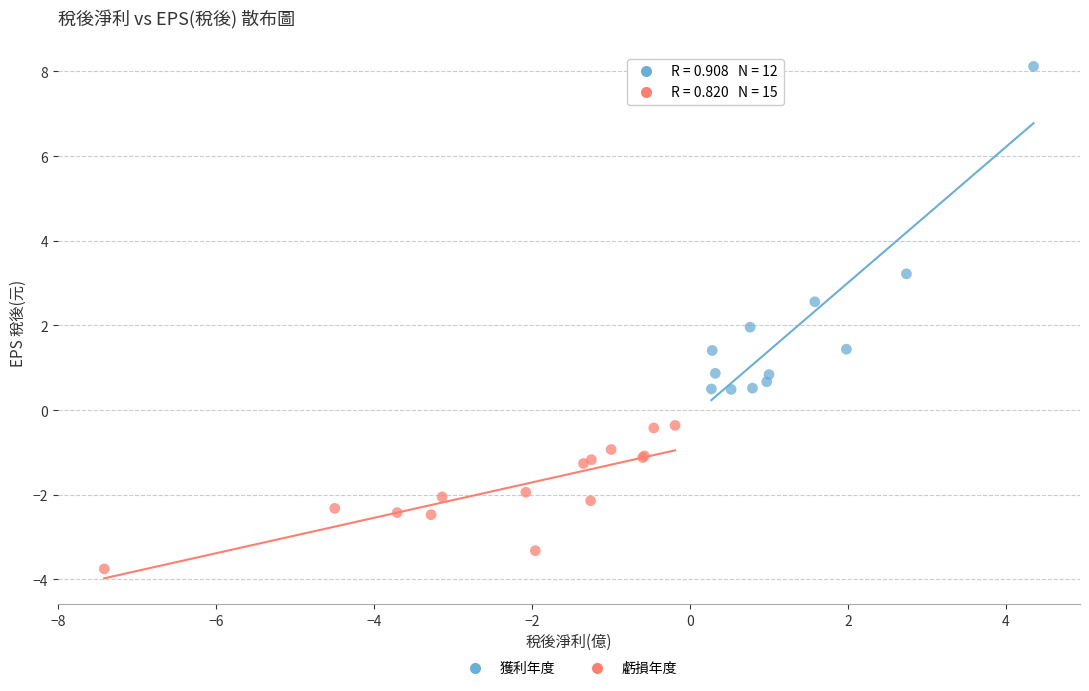

Which series reaches the maximum Y coordinate?

獲利年度